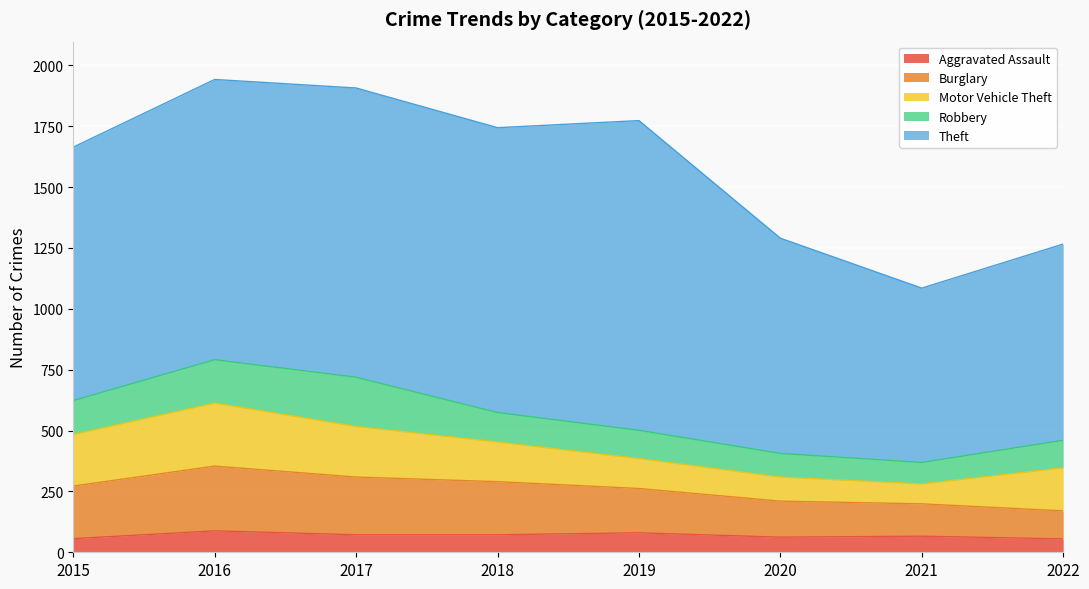

Reading right to left, transcribe all the data shown in this chart.

Aggravated Assault: 2022=55	2021=66	2020=62	2019=80	2018=72	2017=72	2016=88	2015=56
Burglary: 2022=115	2021=133	2020=148	2019=182	2018=218	2017=237	2016=266	2015=216
Motor Vehicle Theft: 2022=177	2021=82	2020=99	2019=123	2018=163	2017=208	2016=259	2015=212
Robbery: 2022=113	2021=88	2020=97	2019=116	2018=121	2017=202	2016=178	2015=139
Theft: 2022=806	2021=716	2020=884	2019=1272	2018=1170	2017=1188	2016=1151	2015=1041